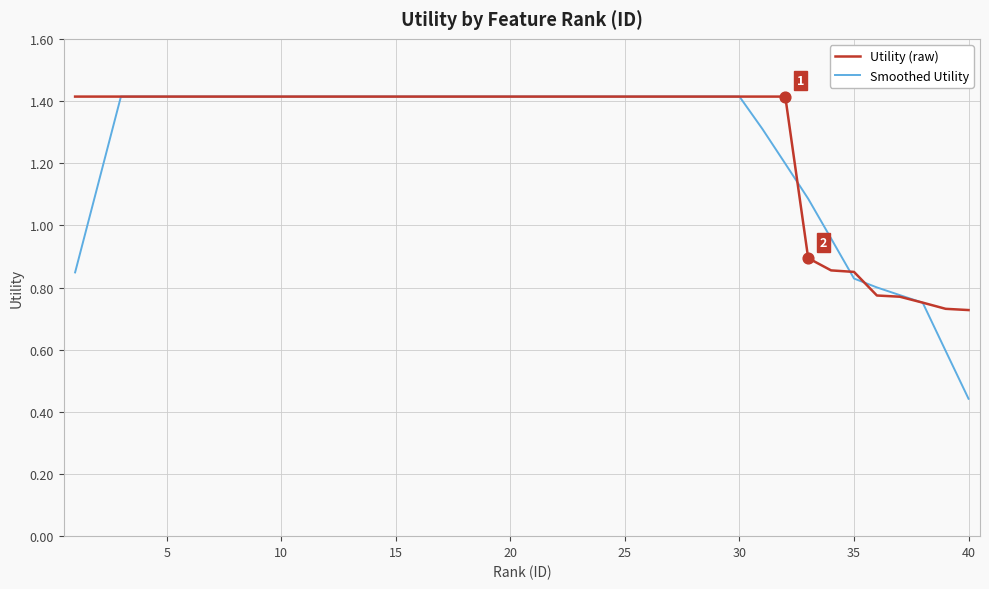

What is the greatest value displayed?

1.4